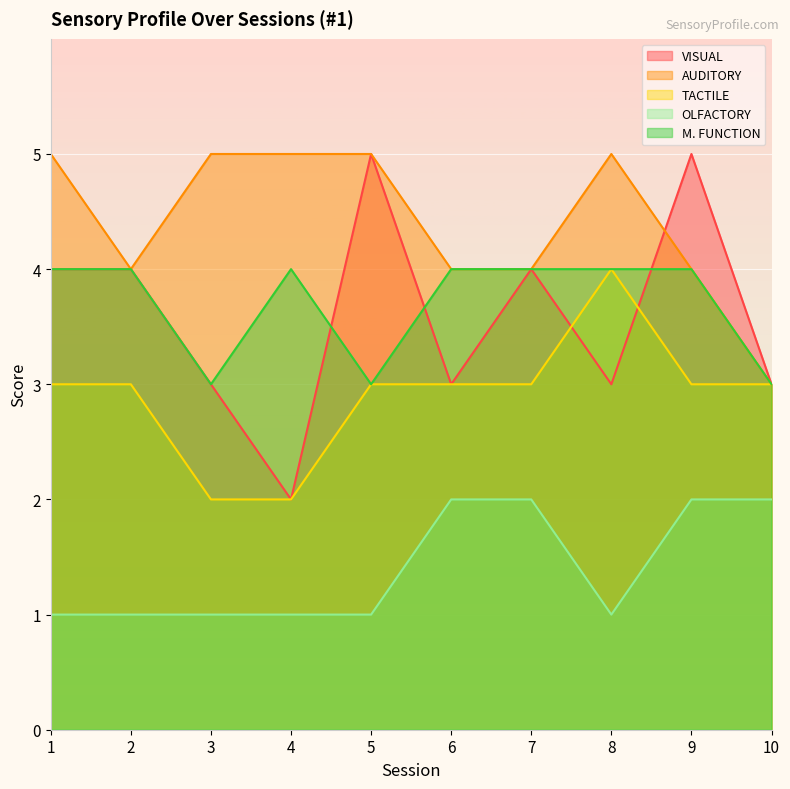

At which label is OLFACTORY closest to 1?

1